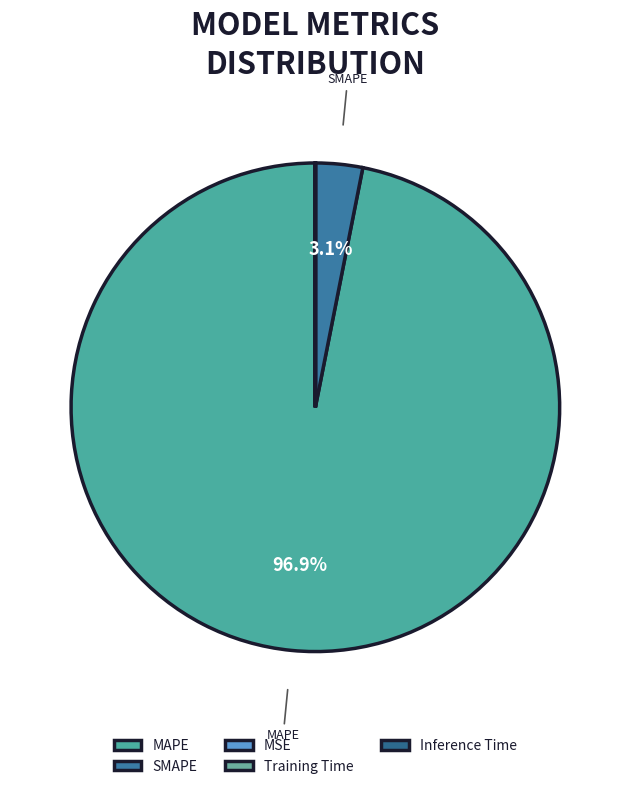

True or false: Training Time accounts for 0% of the total.

True